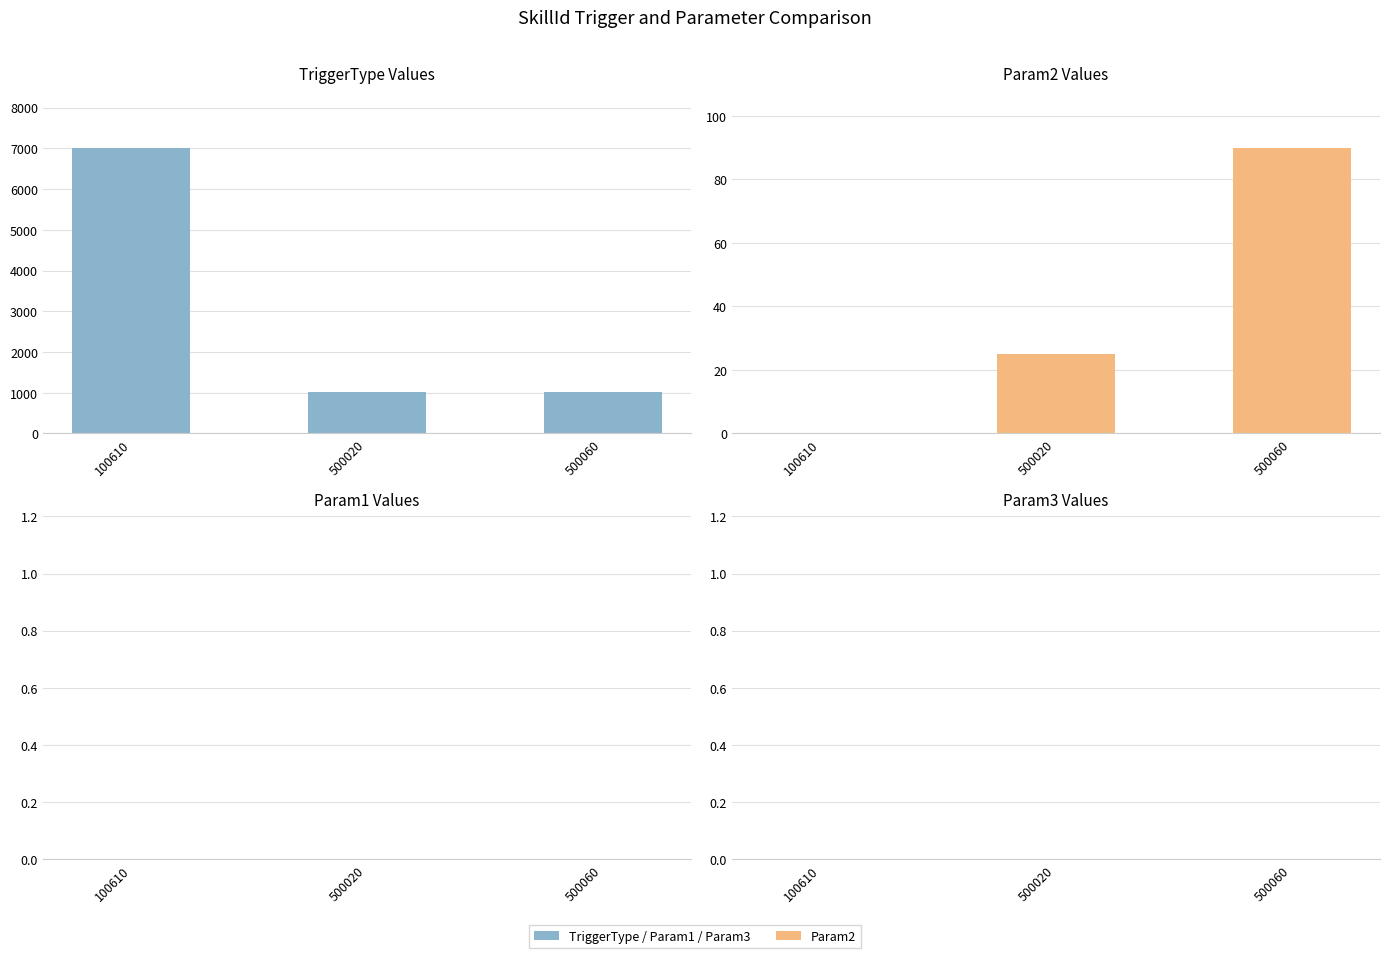

What is the difference between the maximum and minimum values in the TriggerType series?

6010